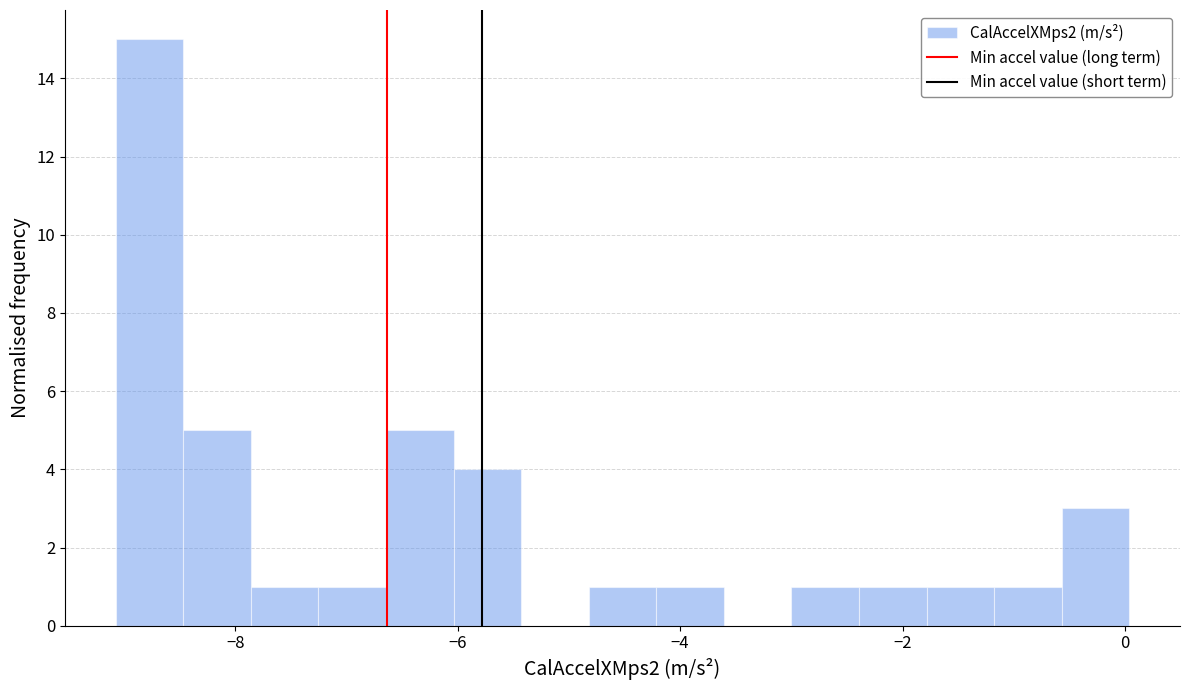

Read against the x-axis, roughly where is the centre of the tallest bar?

-8.8